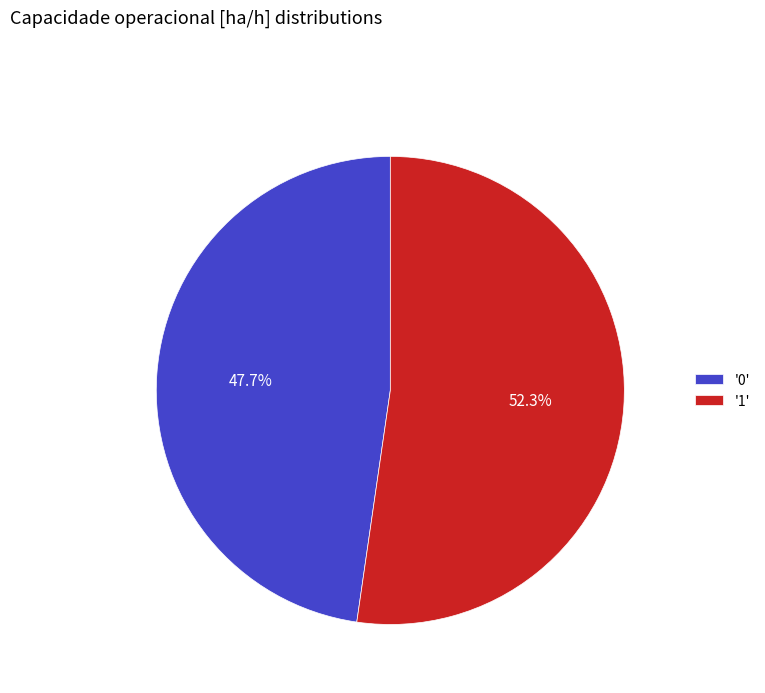

Which has a higher value, '0' or '1'?

'1'